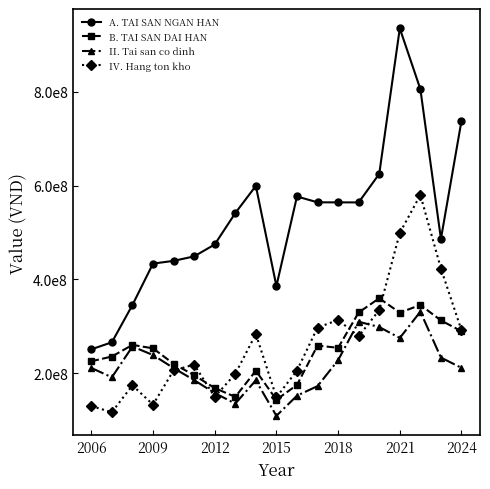

What are all the series names shown in the legend?

A. TAI SAN NGAN HAN, B. TAI SAN DAI HAN, II. Tai san co dinh, IV. Hang ton kho